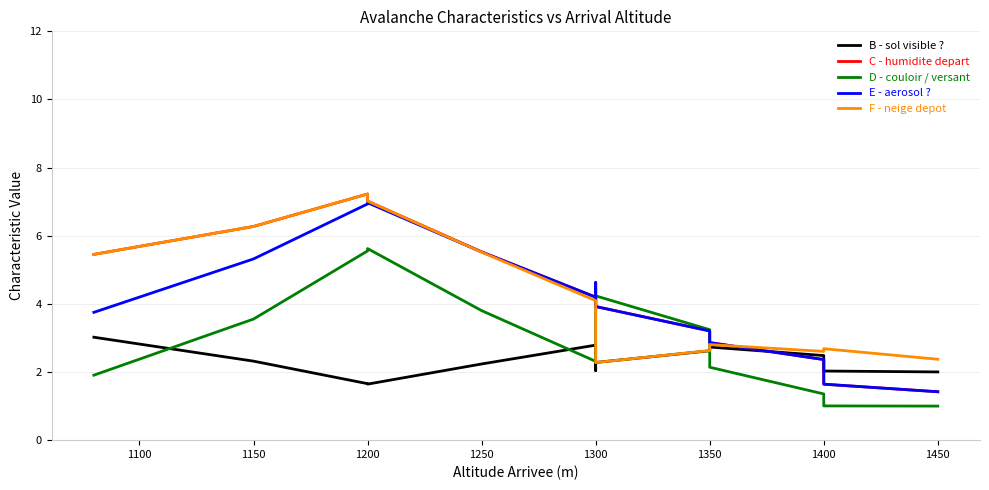

What are all the series names shown in the legend?

B - sol visible ?, C - humidite depart, D - couloir / versant, E - aerosol ?, F - neige depot